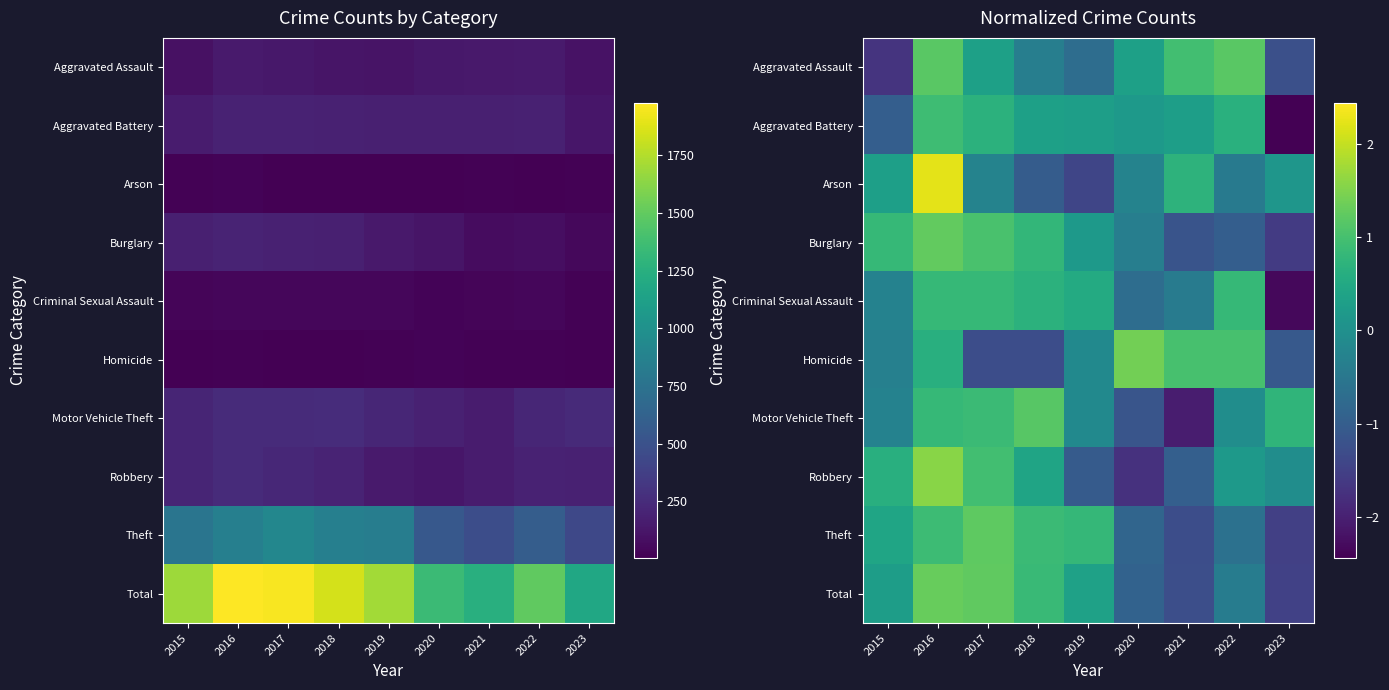

What is the total value across all series at 2022?

1.4